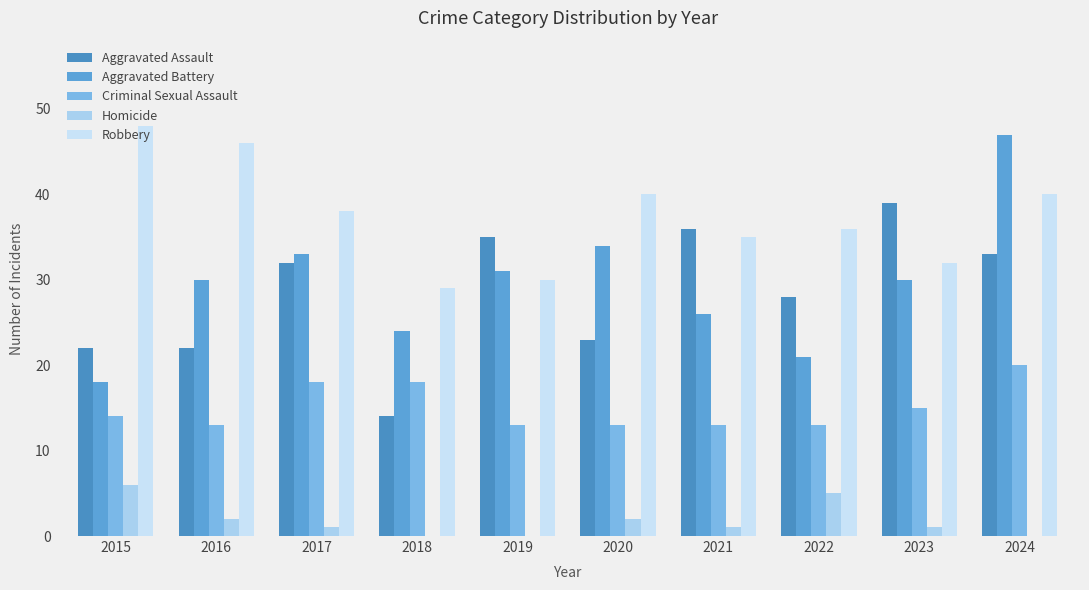

How many groups of bars are there?

10